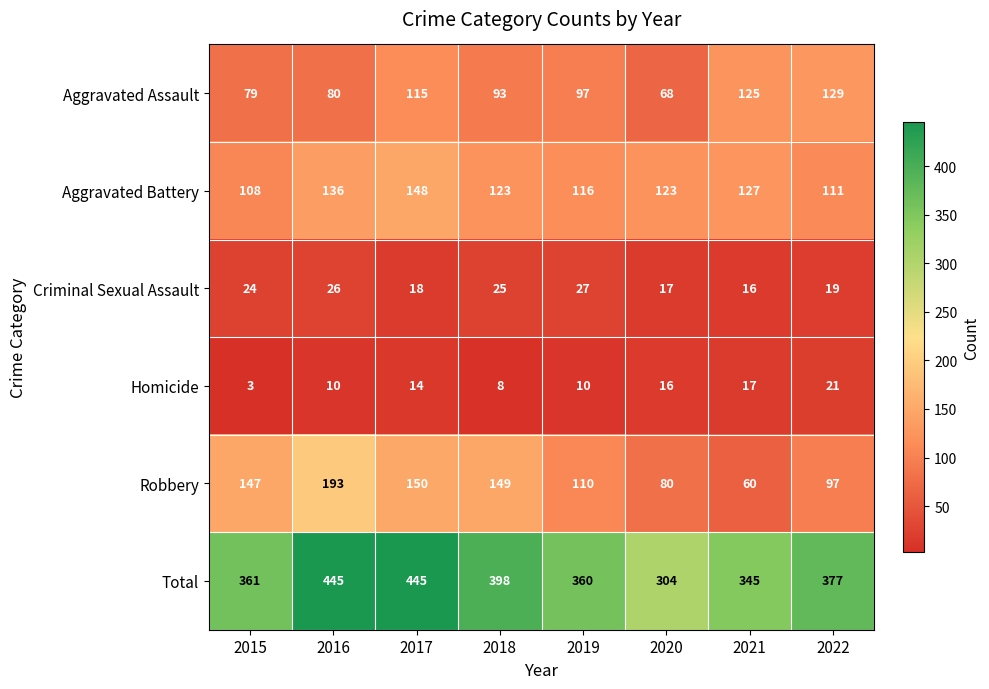

At 2019, list the series in order from largest to smallest.

Total, Aggravated Battery, Robbery, Aggravated Assault, Criminal Sexual Assault, Homicide